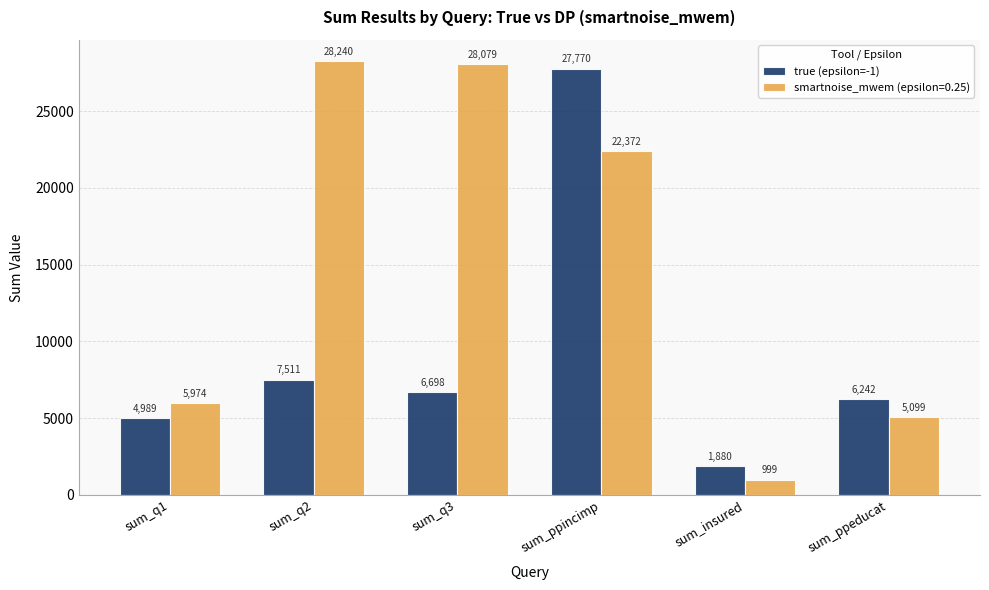

Count the number of categories in the chart.

6